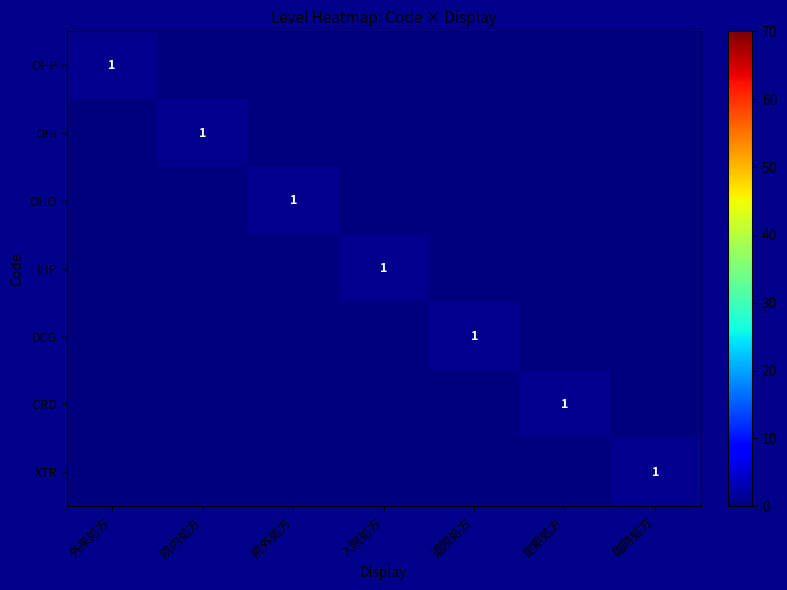

List the series in order of their peak value, highest first.

OHP, OHI, OHO, IHP, DCG, ORD, XTR